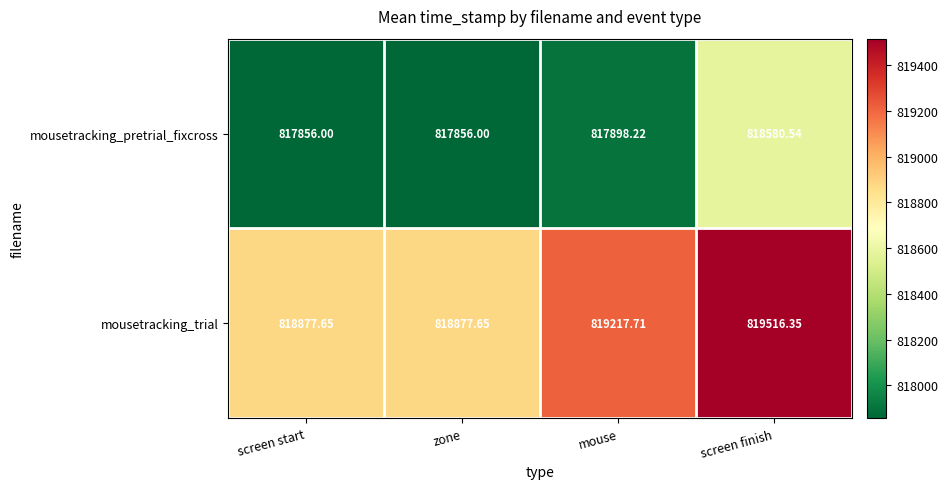

What is the difference between the highest and lowest values at mouse?

1319.5